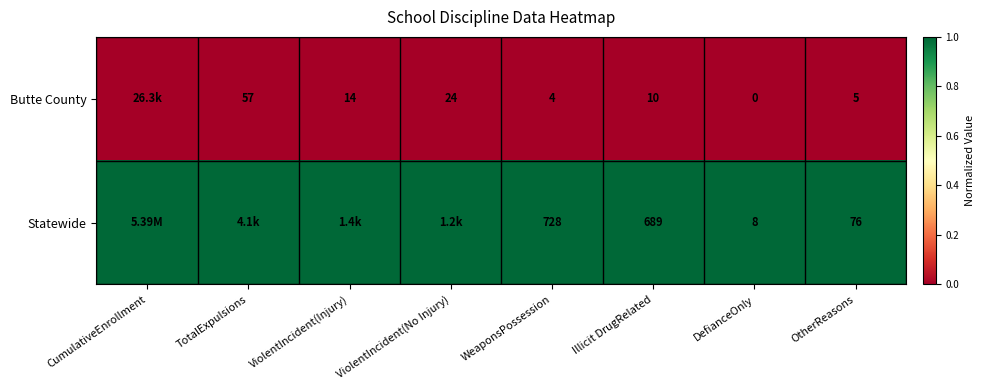

What is the spread (max minus min) of values at Illicit DrugRelated?

679